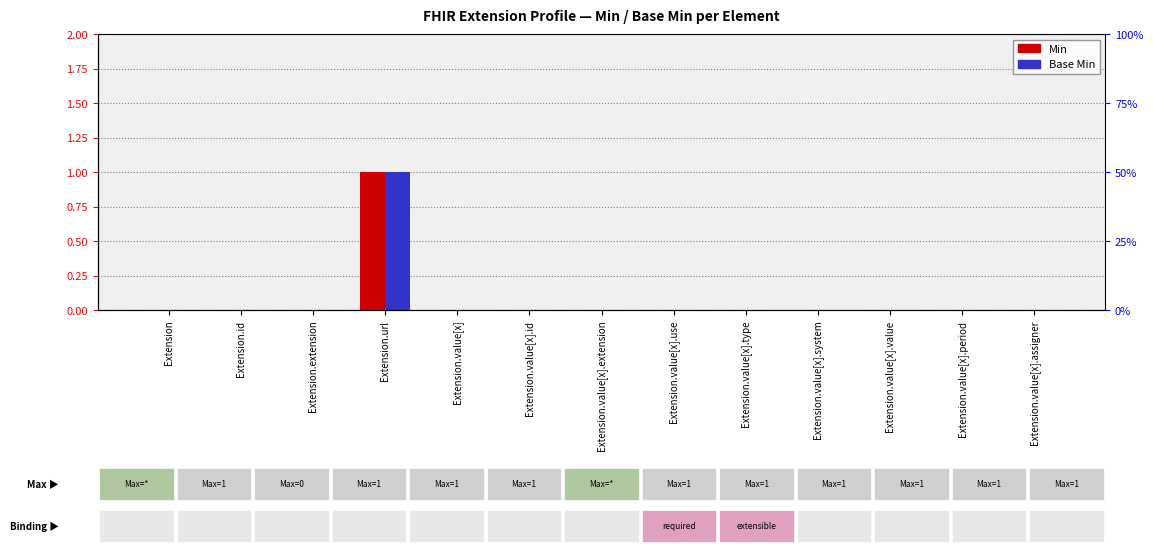

What is the label of the 10th bar from the right?

Extension.url